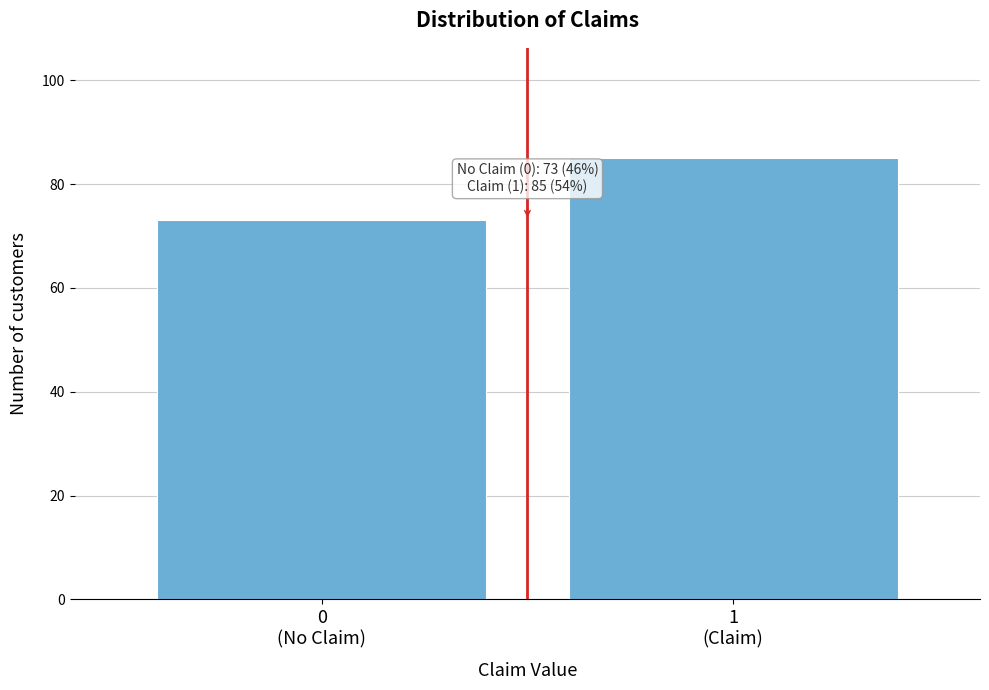

Reading left to right, what are all the values shown in this chart?

73	85